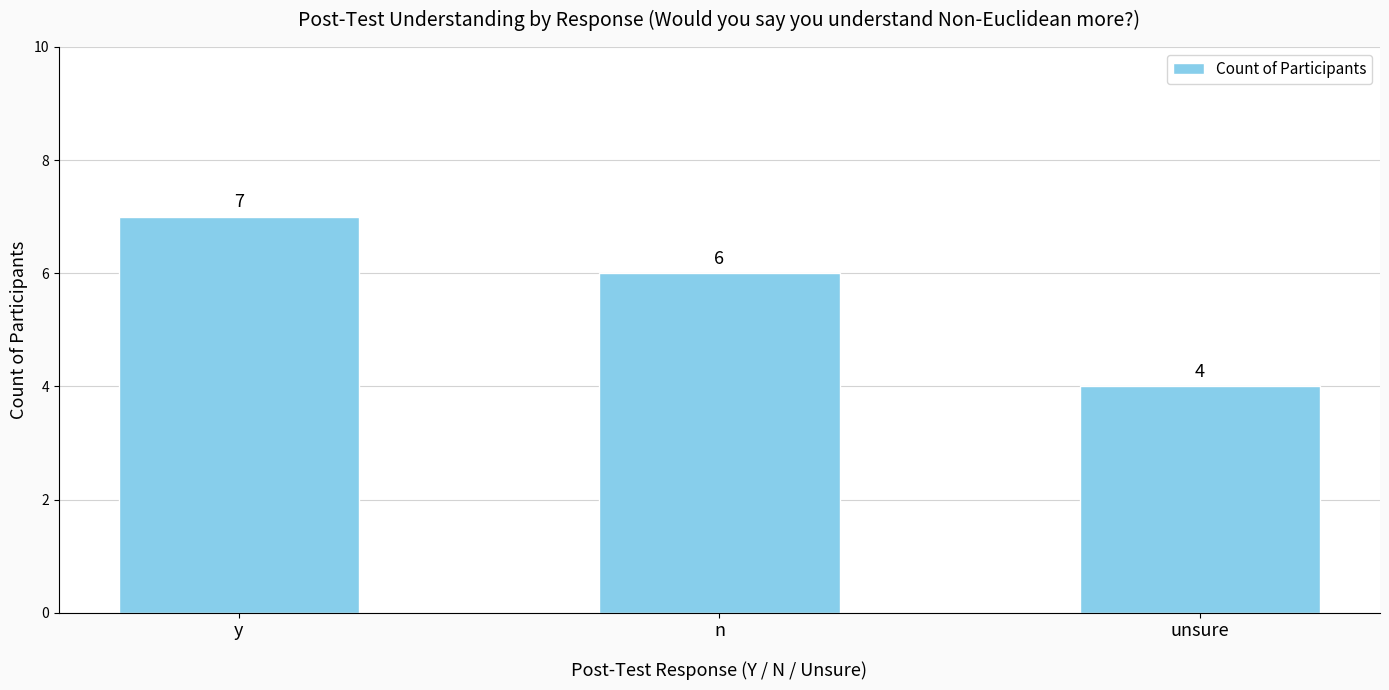

How many data points are less than 6?

1